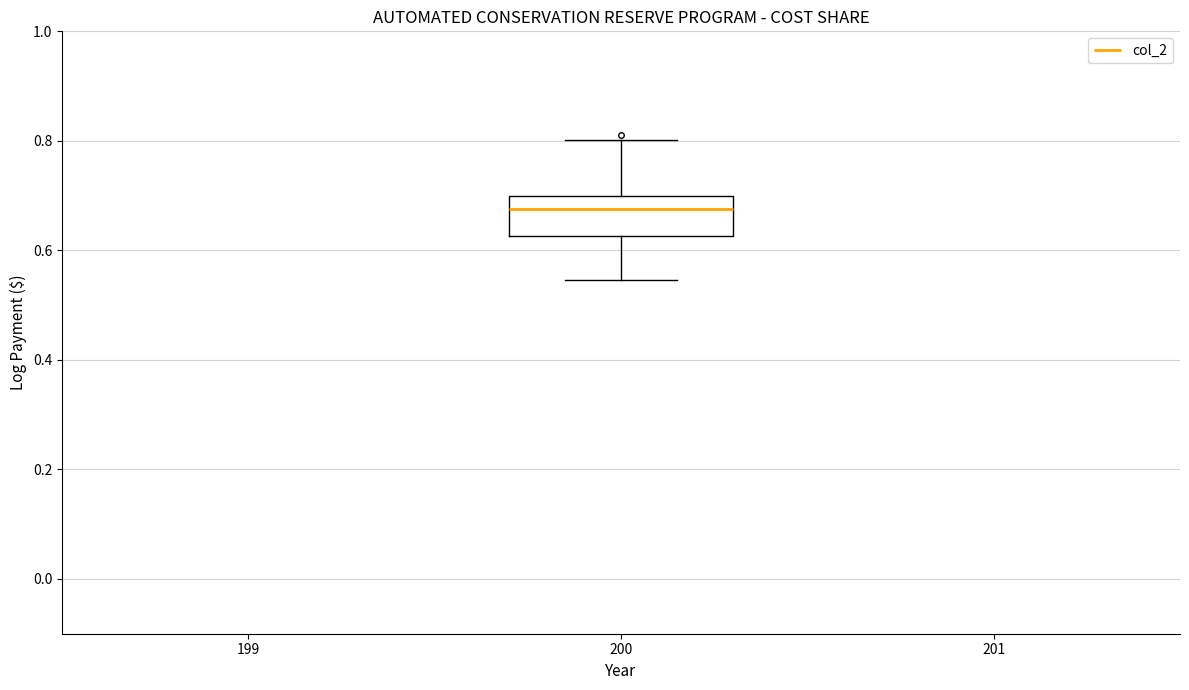

Read this box plot against the y-axis: the position of the median line, the range covered by the box, and the ends of both whiskers. The values are not printed on the chart, so give them approximately, as read against the axis.

median 0.68, box 0.62 to 0.70, whiskers 0.54 to 0.80